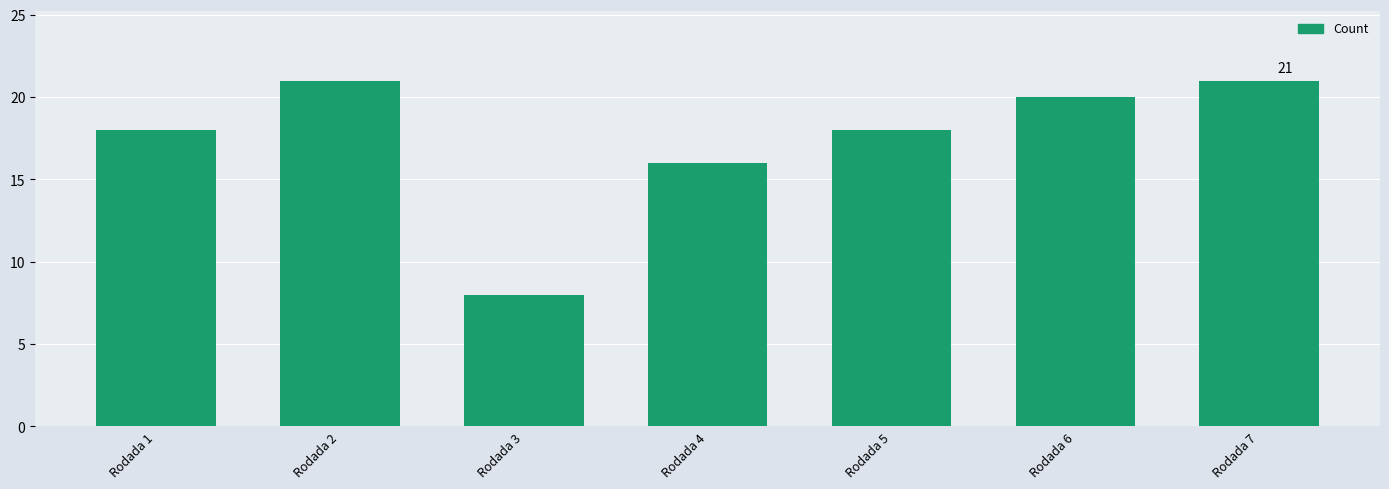

What is the change in value from Rodada 3 to Rodada 7?

+13